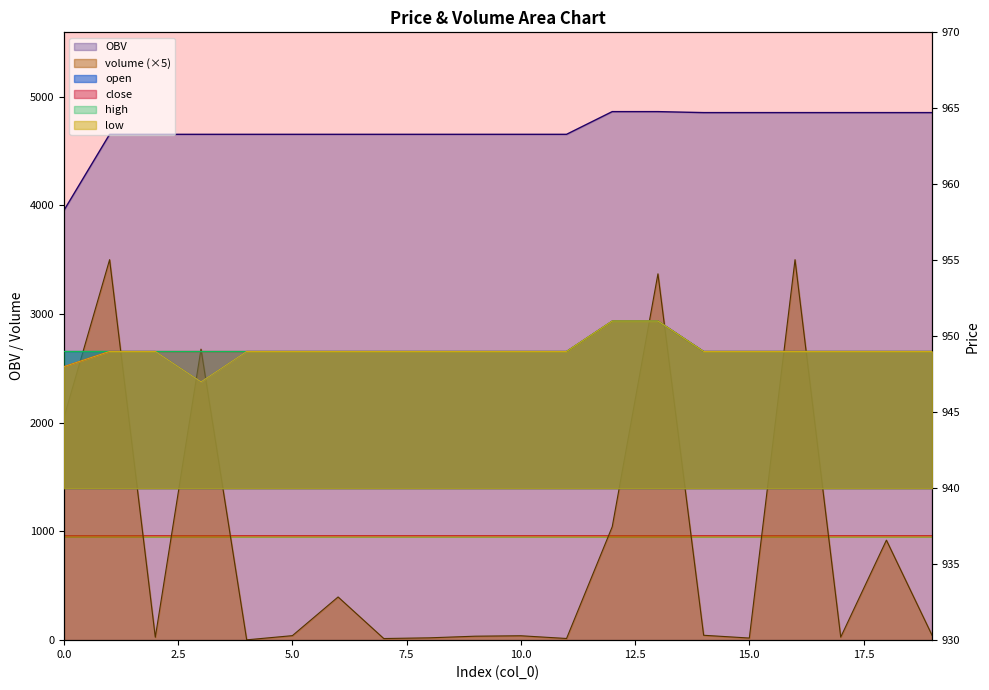

At which category does the chart reach its peak across all series?

12